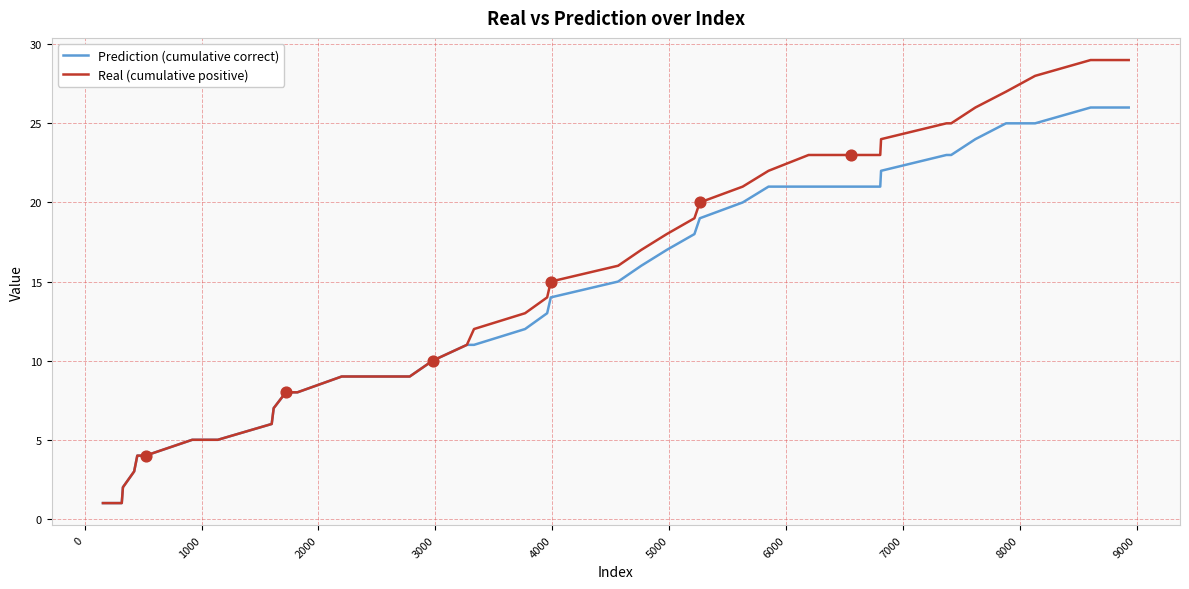

Which series has the widest spread of values?

Real (cumulative positive)